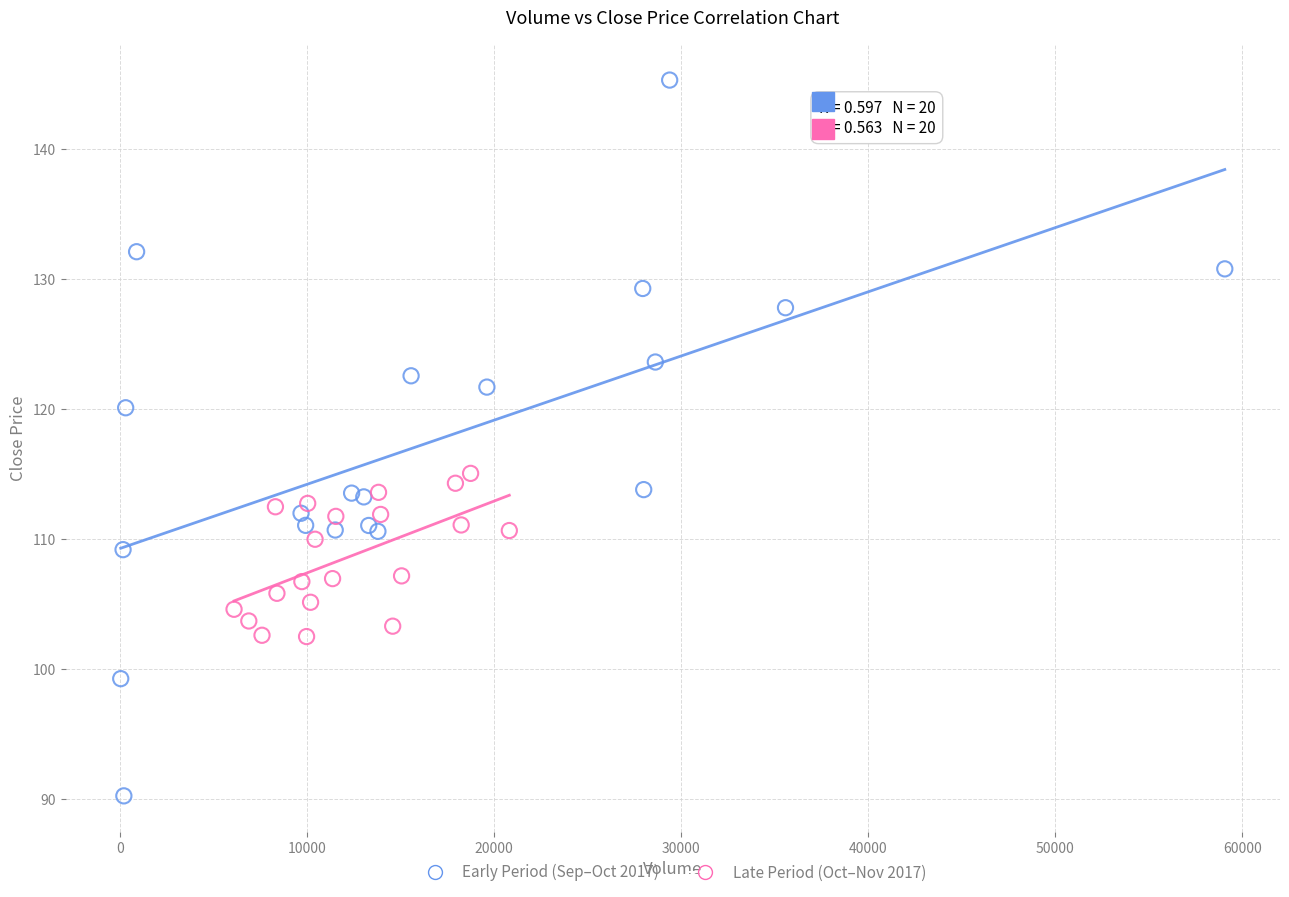

Which series contains the lowest Y value?

Early Period (Sep–Oct 2017)